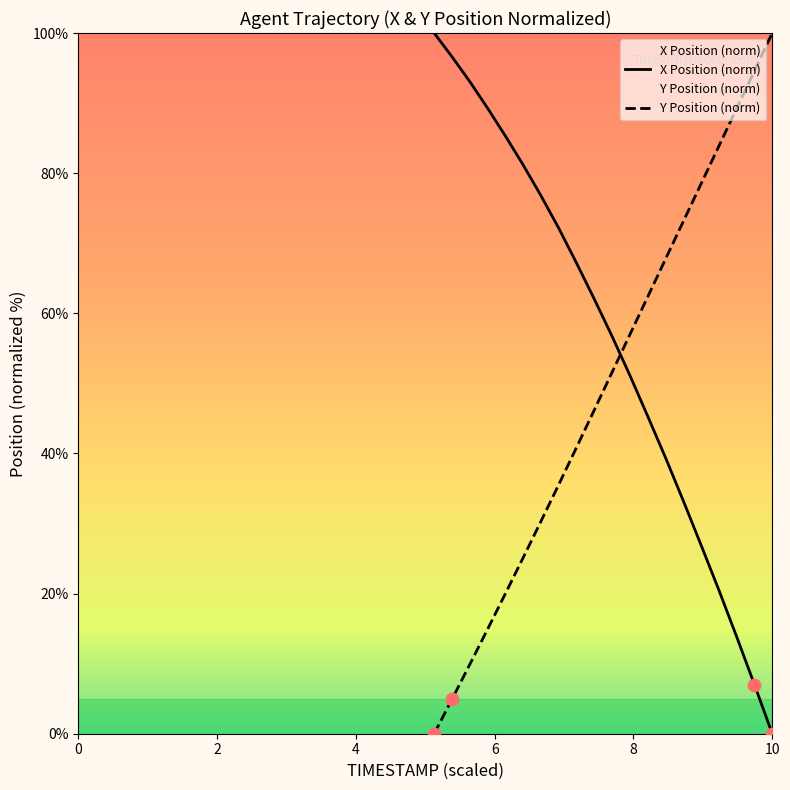

Which series has the largest total across all categories?

X Position (norm)